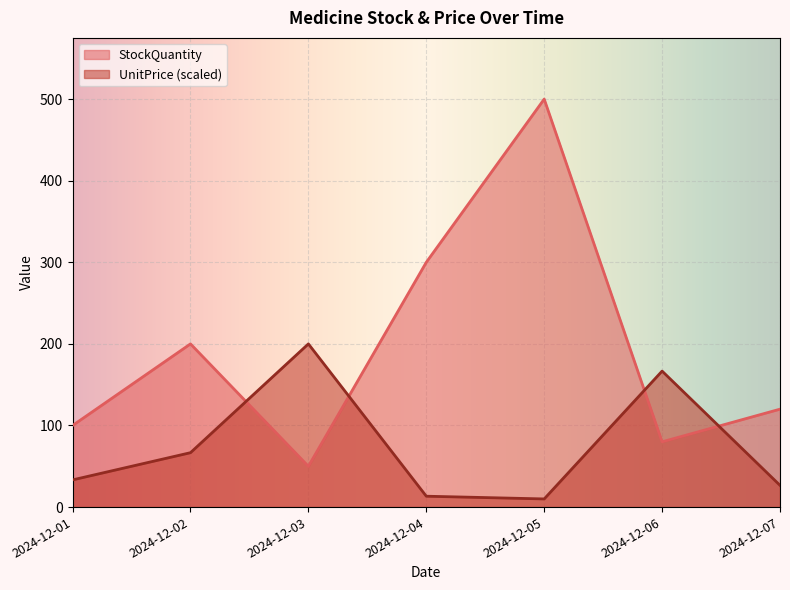

The StockQuantity series shows 10.5 at 2024-12-03. True or false?

False